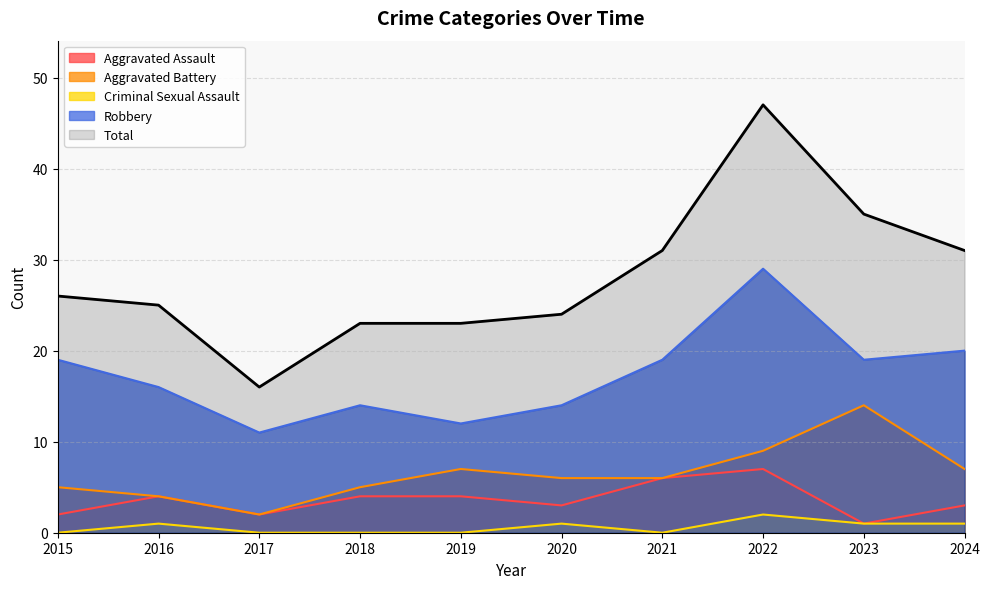

Which series has the largest total across all categories?

Total